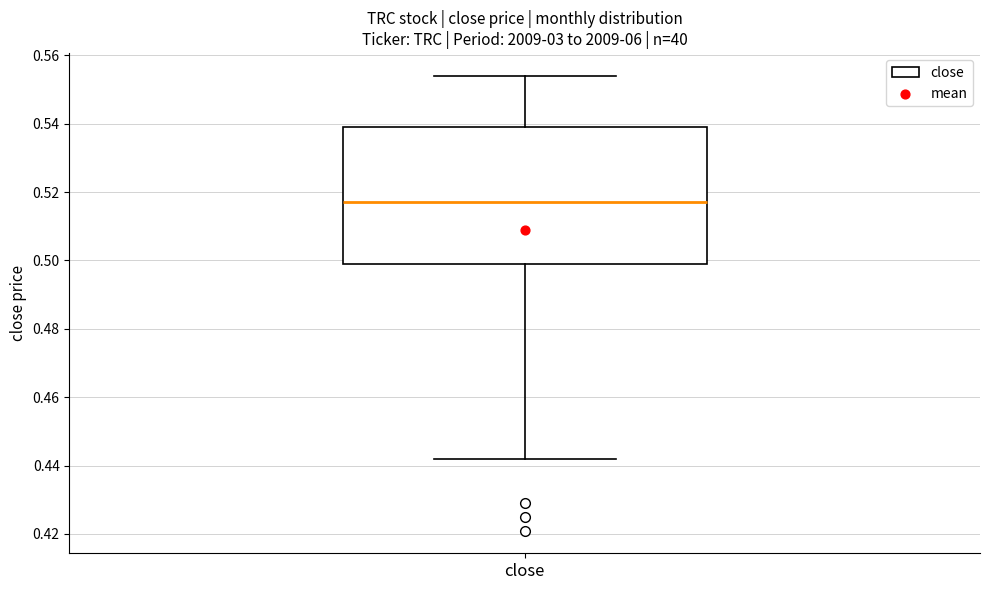

Read this box plot against the y-axis: the position of the median line, the range covered by the box, and the ends of both whiskers. The values are not printed on the chart, so give them approximately, as read against the axis.

median 0.518, box 0.500 to 0.540, whiskers 0.442 to 0.554